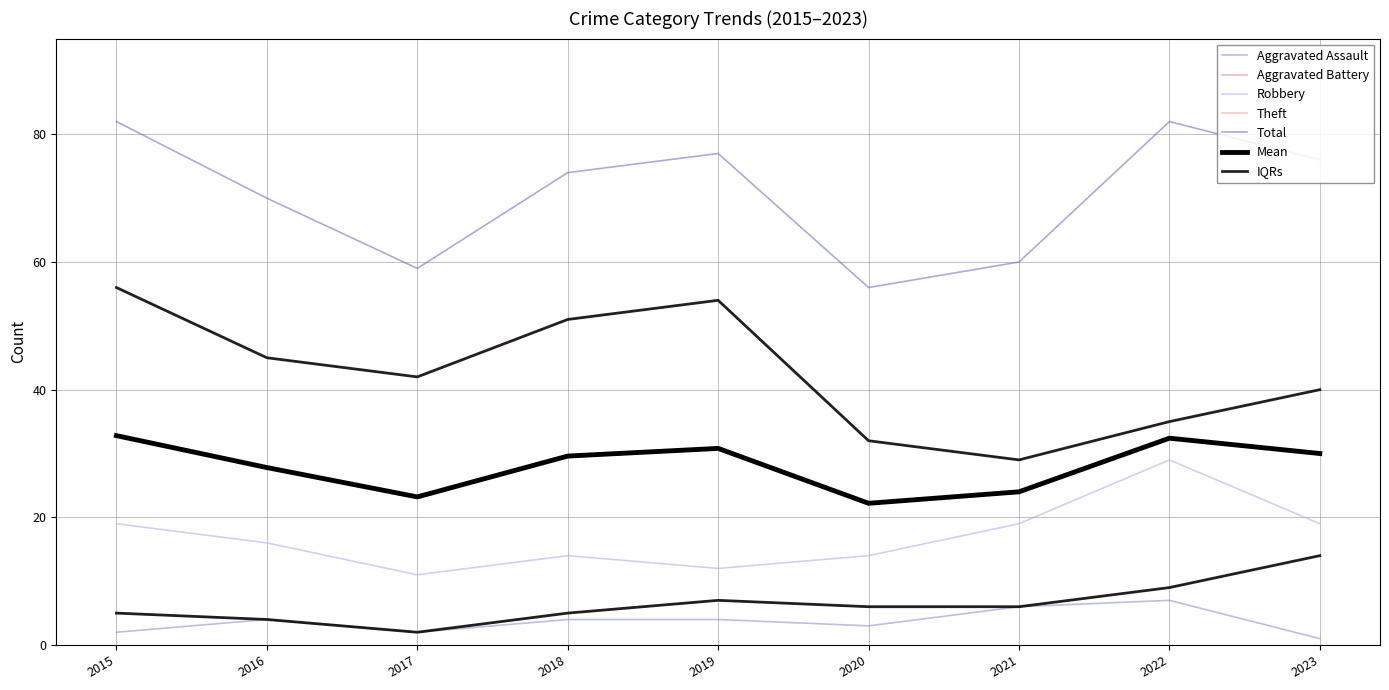

Does the chart display data point markers on the line(s)?

No